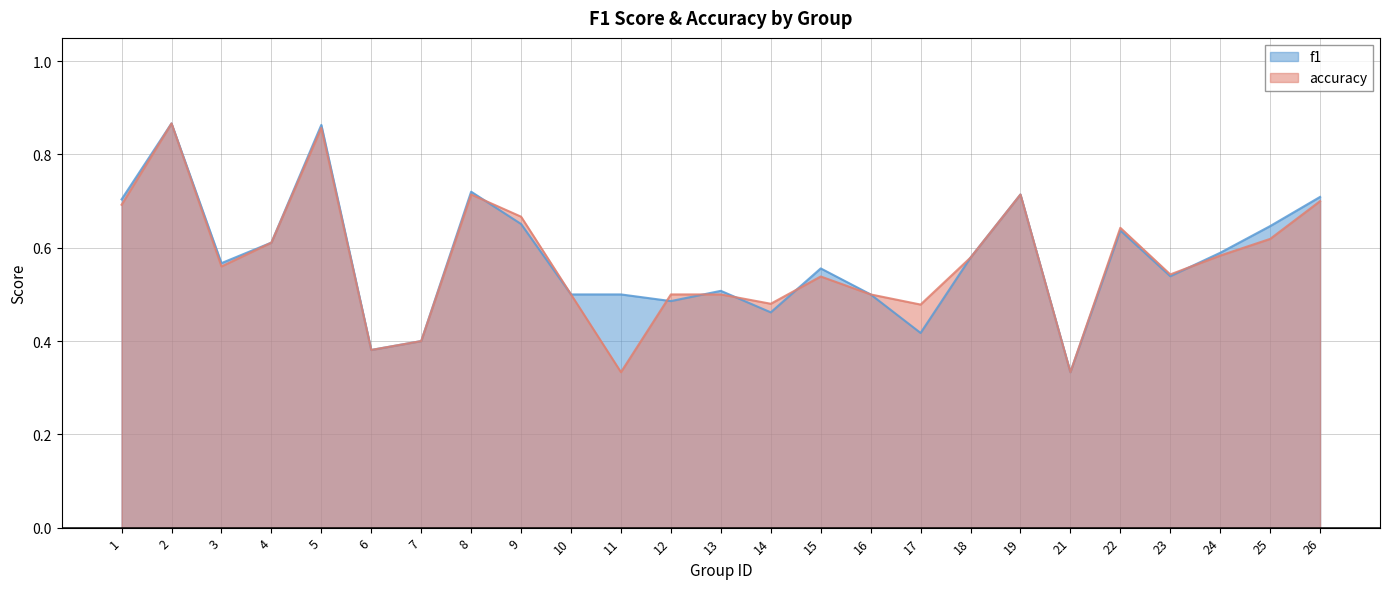

Which category has the highest value in the f1 series?

2